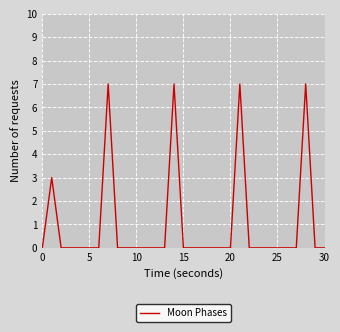

What is the greatest value displayed?

7